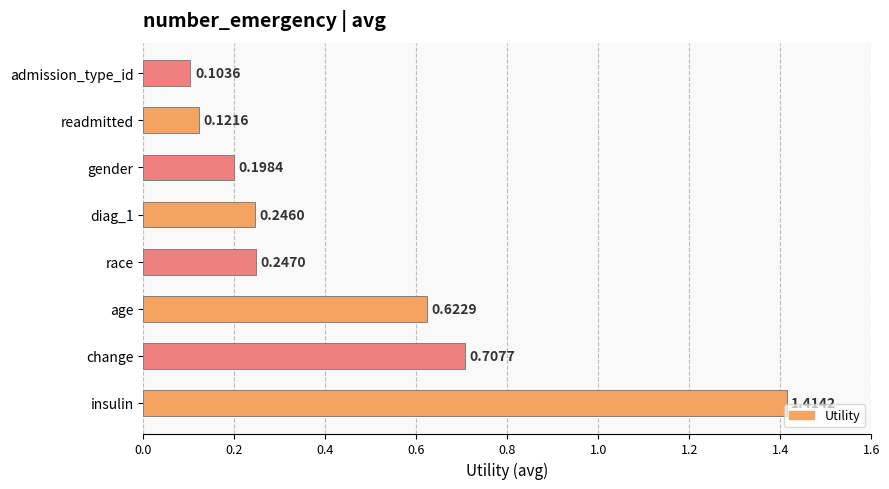

What is the sum of the values at diag_1 and race?

0.5